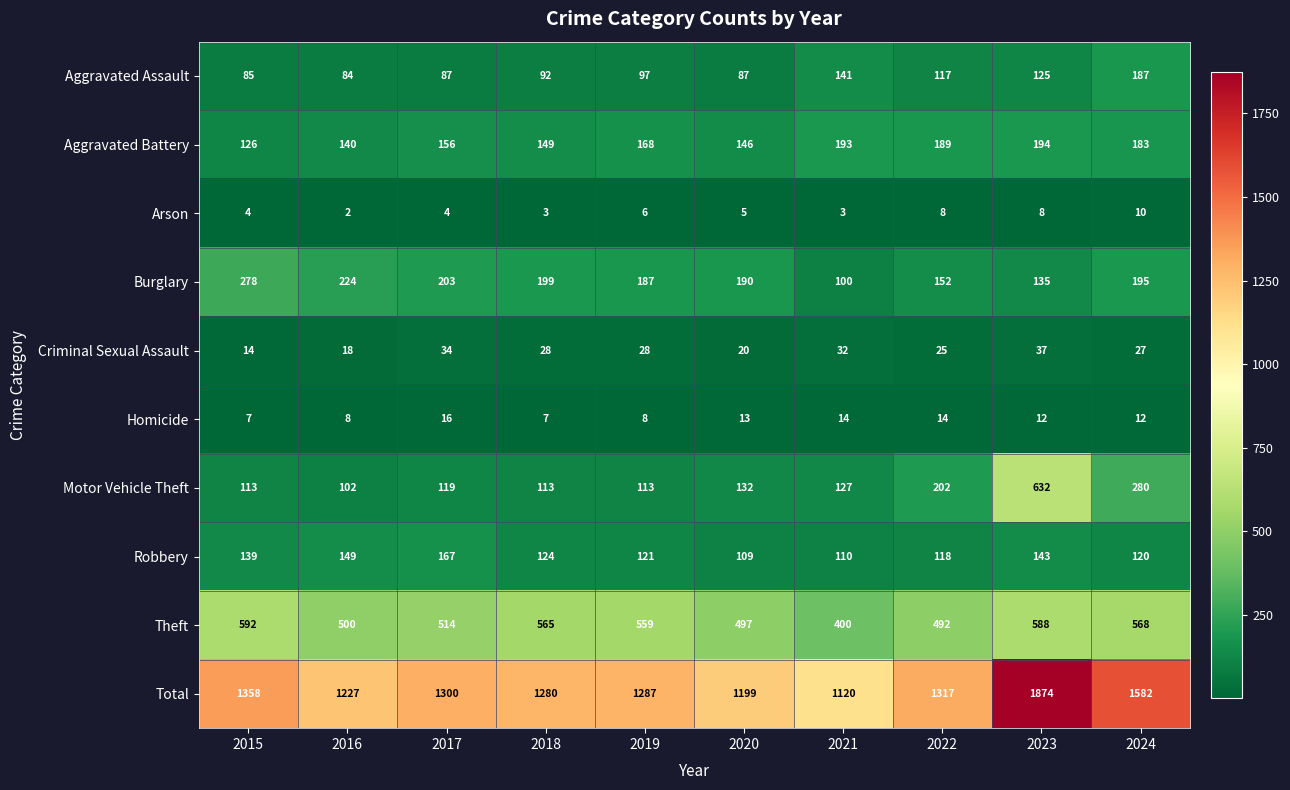

Which category has the highest value across all series?

2023